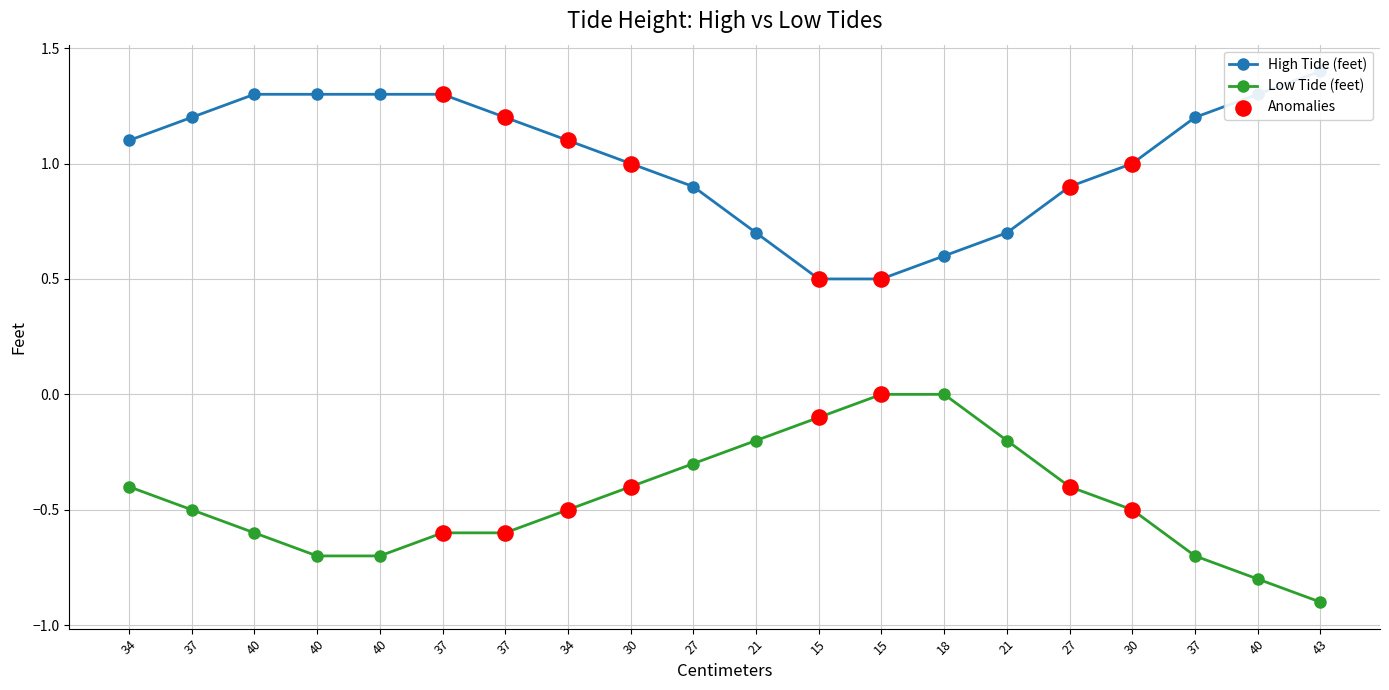

Which series has the largest total across all categories?

High Tide (feet)